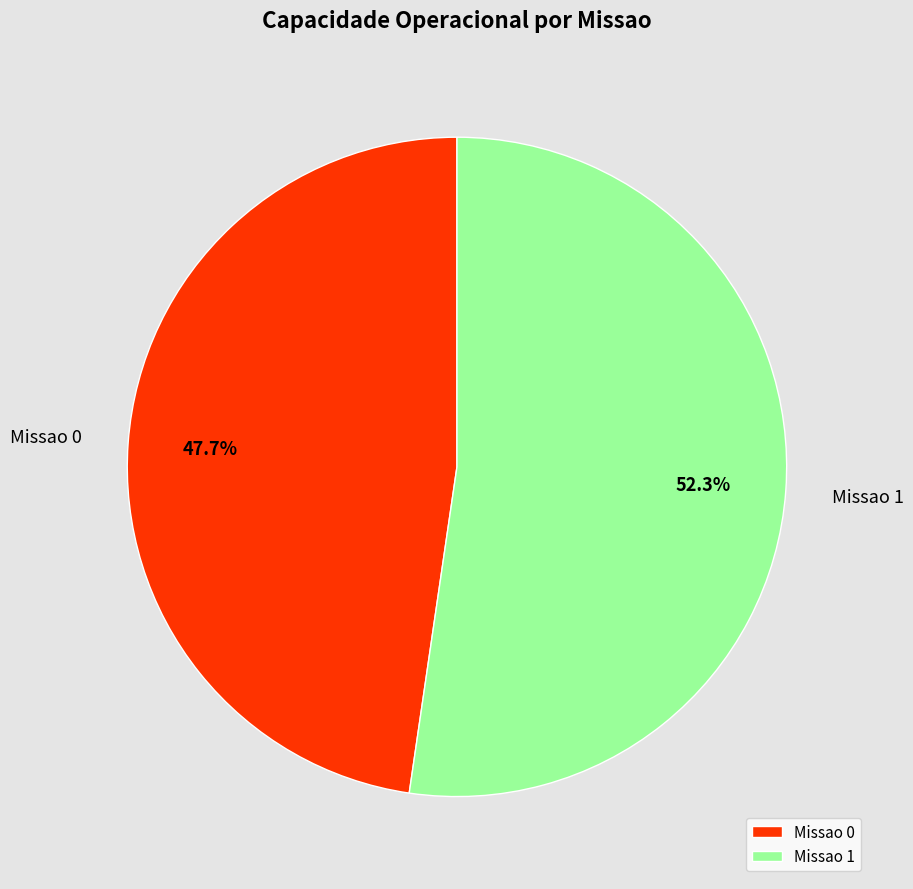

What percentage is NOT represented by Missao 1?

47.7%